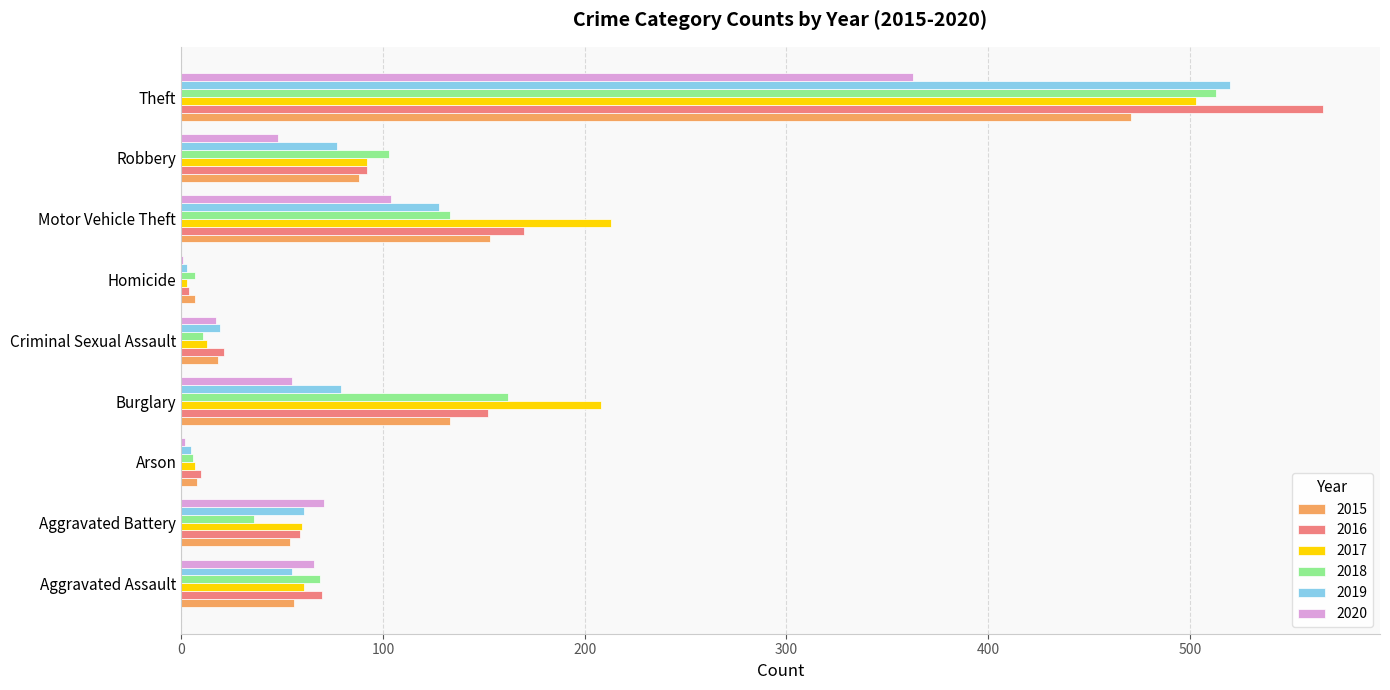

What is the sum of the 2019 values at Aggravated Assault and Motor Vehicle Theft?

183